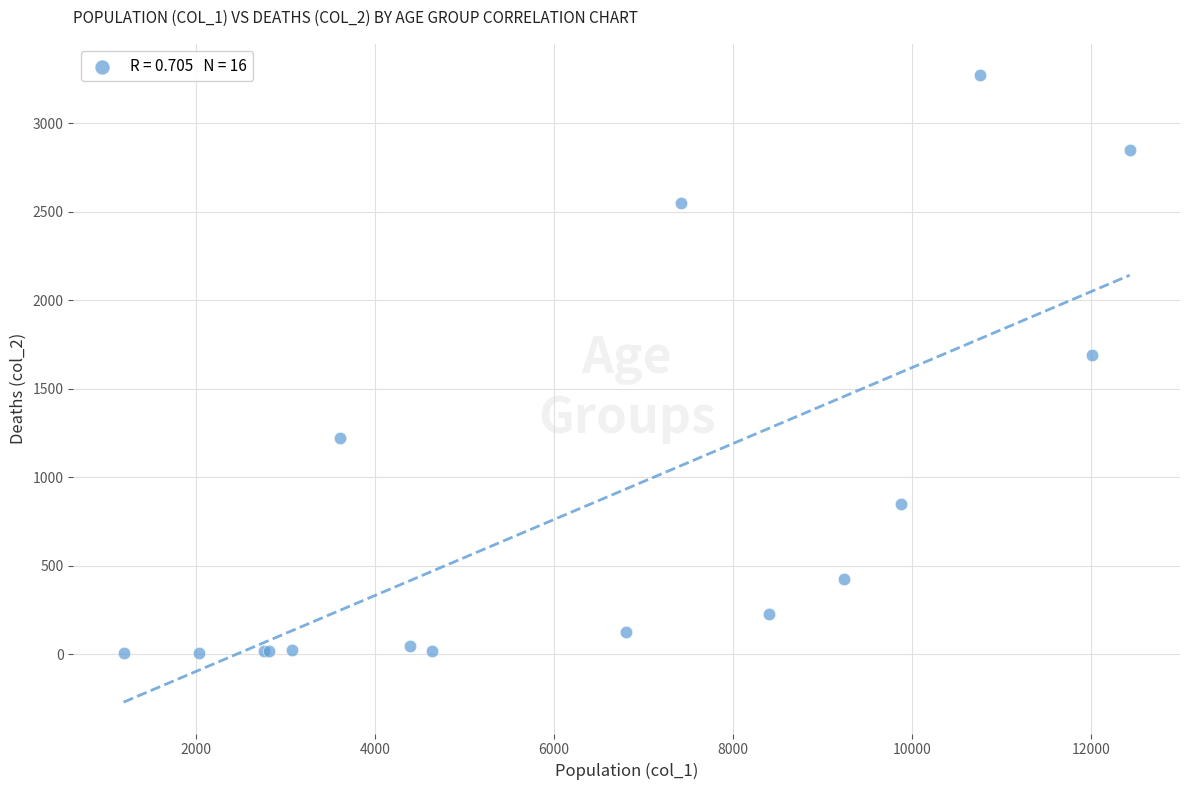

What Y value in the scatter plot is closest to 1638?

1690